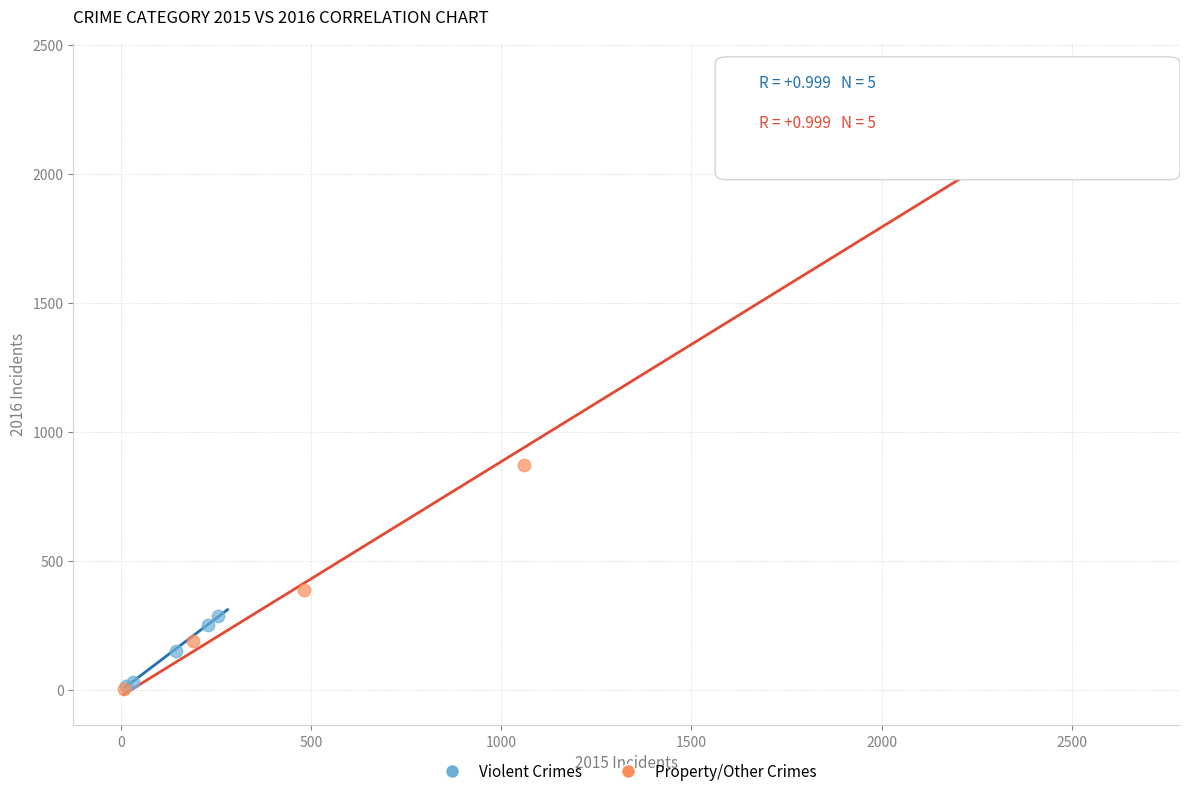

Which series has the largest Y range (max minus min)?

Property/Other Crimes